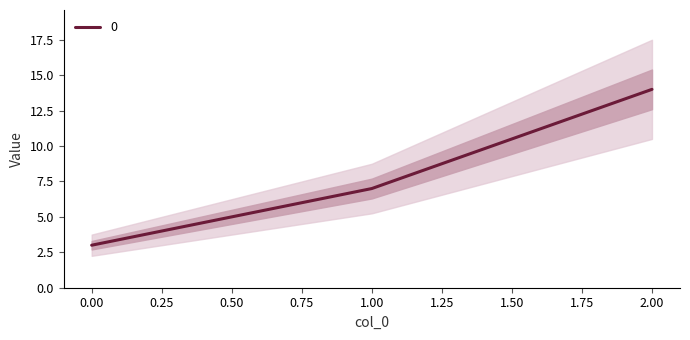

Reading left to right, what are all the values shown in this chart?

0=3	1=7	2=14